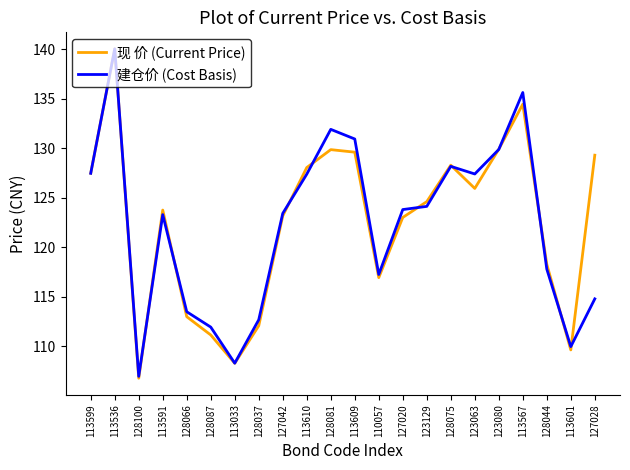

Where is the first local minimum for 现 价 (Current Price)?

128100